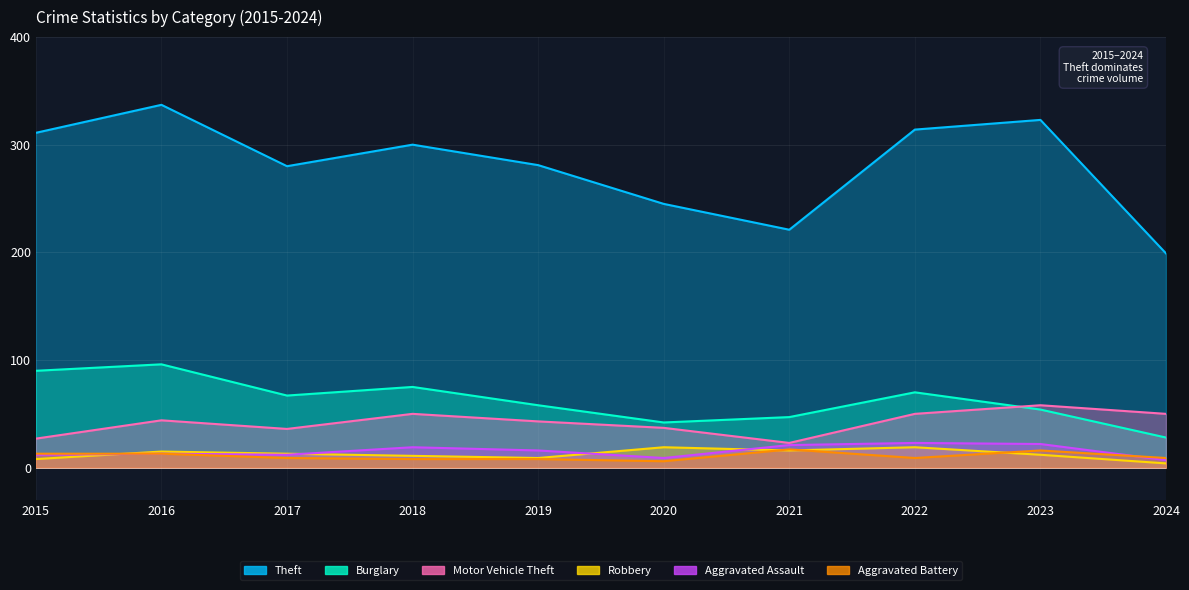

What is the maximum value shown in the chart?

337